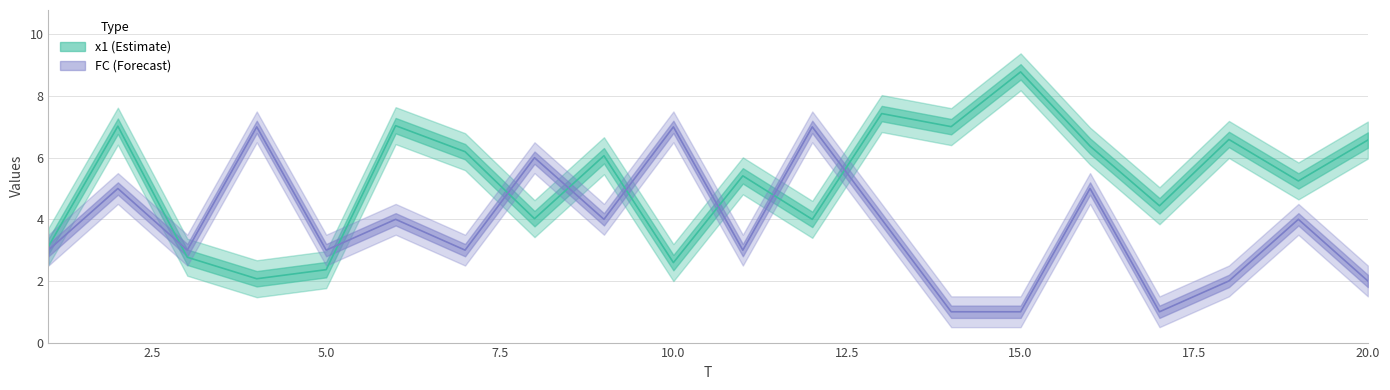

The value of x1 at 16 is 10.5. True or false?

False